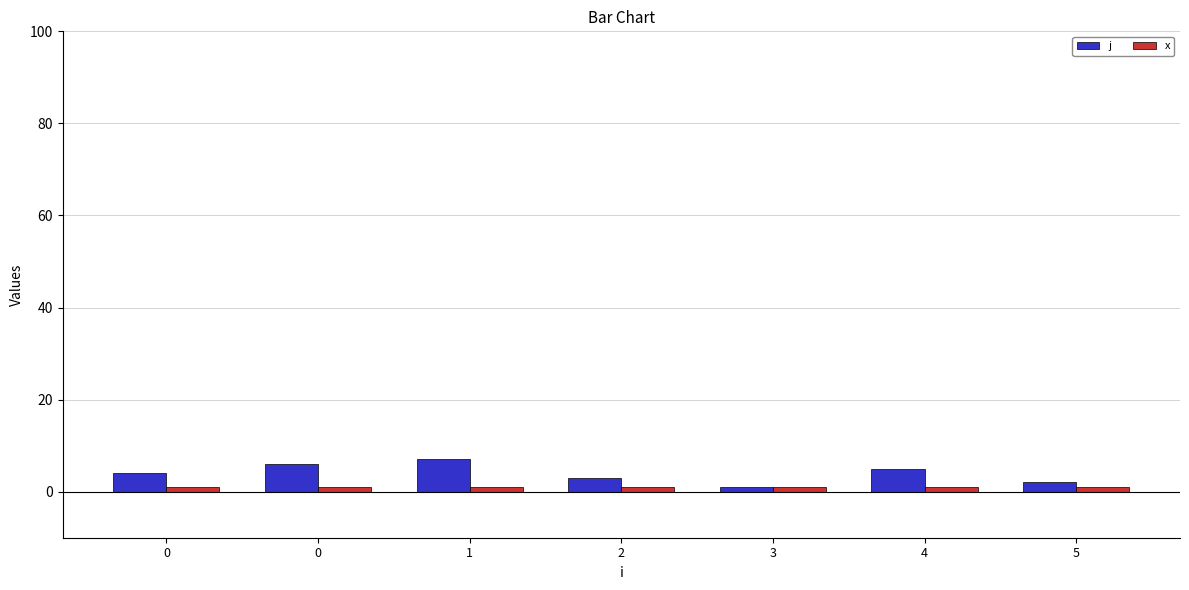

Reading left to right, what are all the values shown in this chart?

j: 4	6	7	3	1	5	2
x: 1	1	1	1	1	1	1